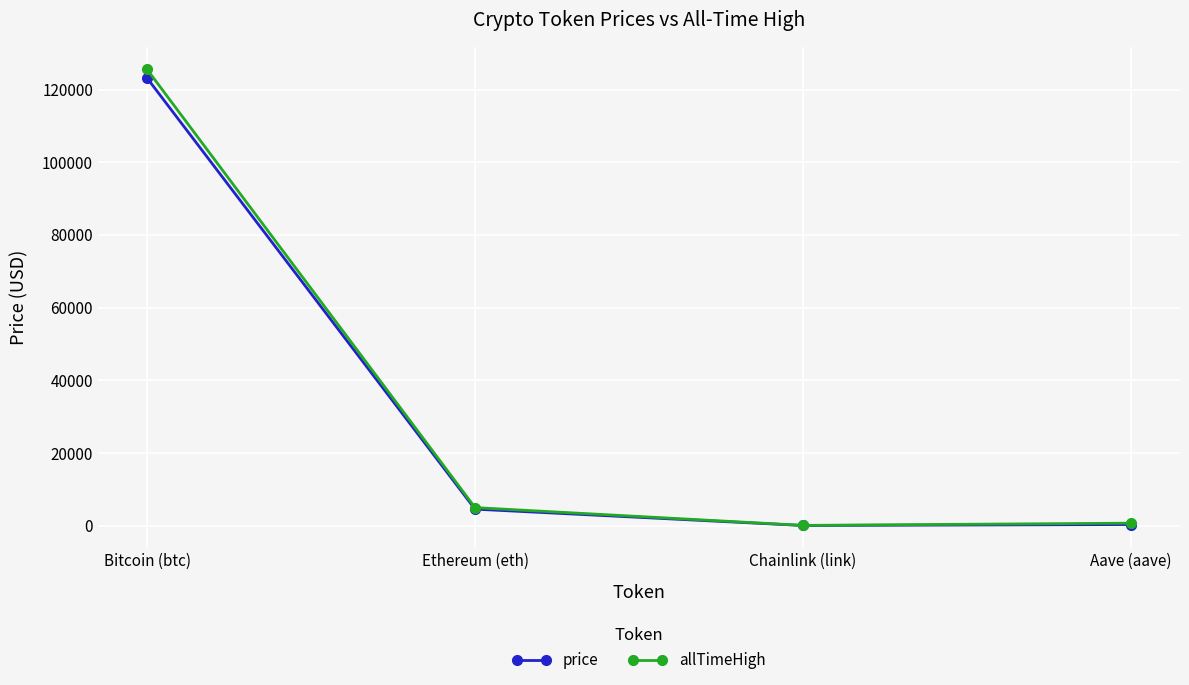

What is the label of the 3rd point from the left?

Chainlink (link)